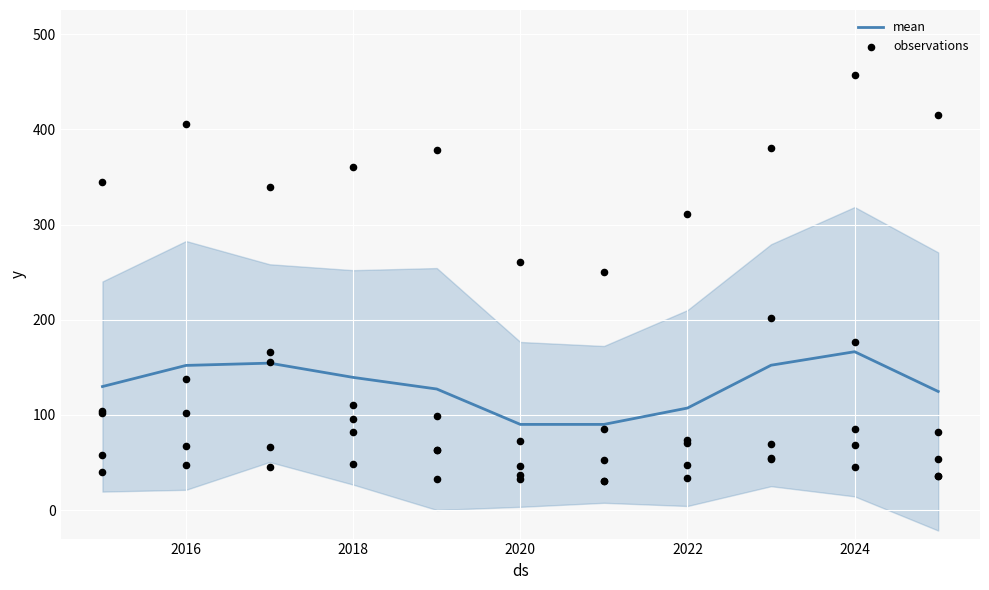

At which label does mean reach its peak?

2024